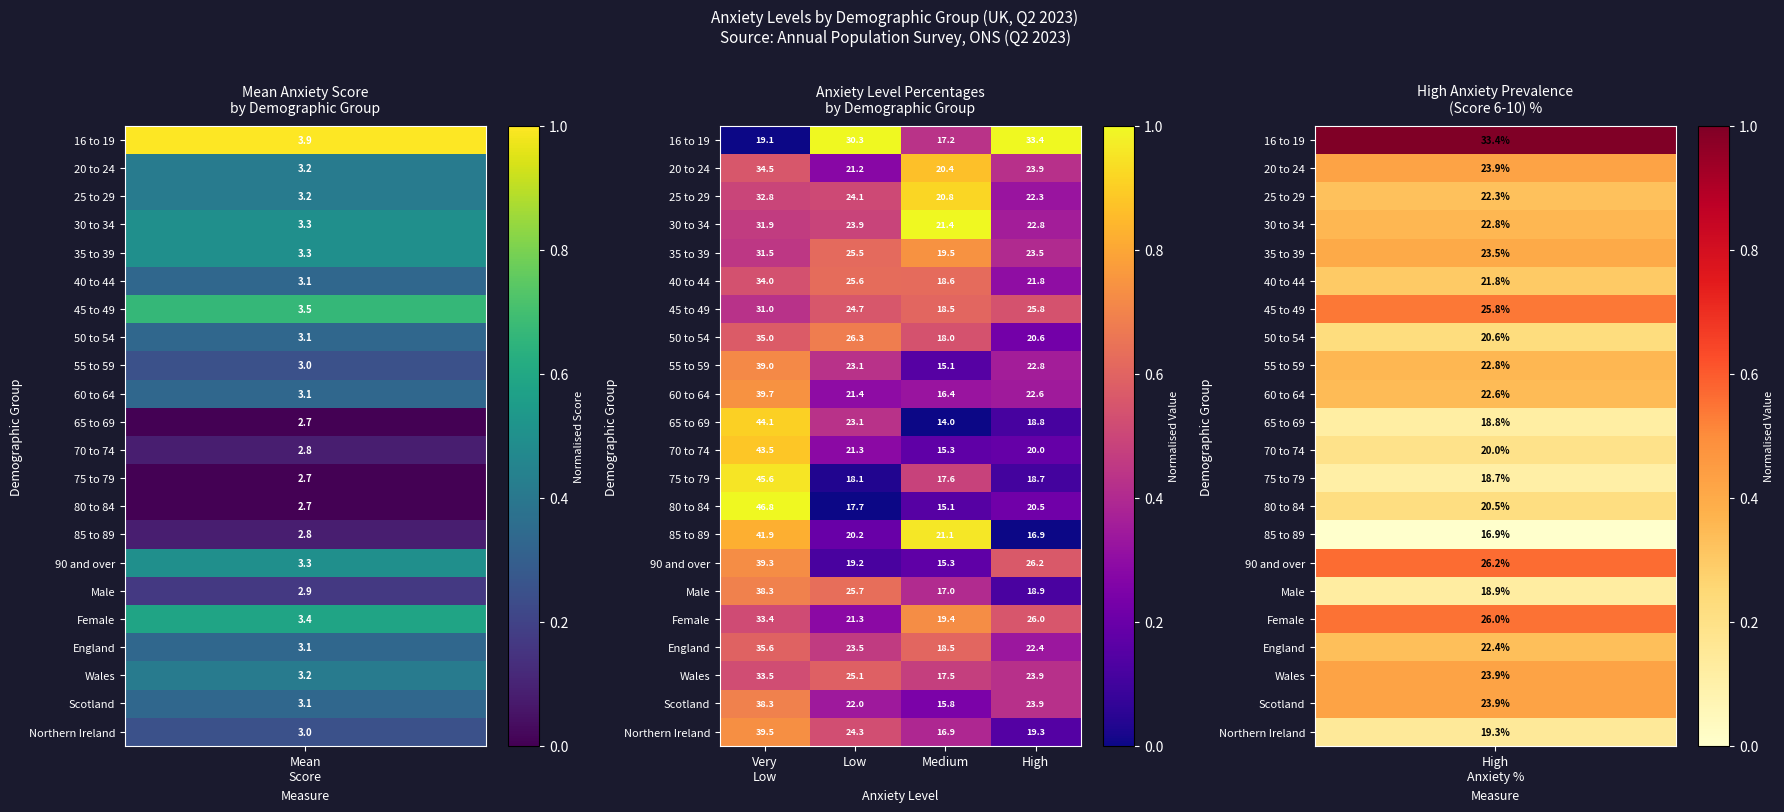

Which category has the lowest value in the 80 to 84 series?

Medium